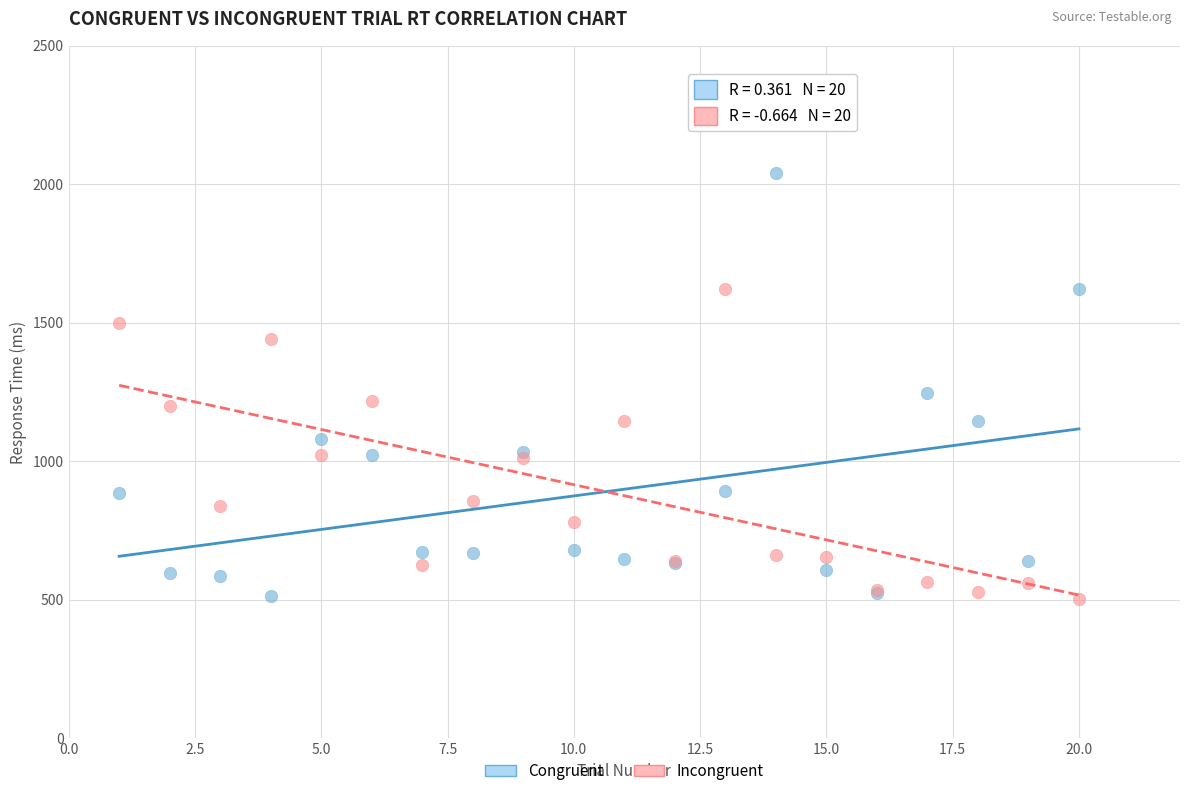

Which series reaches the maximum Y coordinate?

Congruent